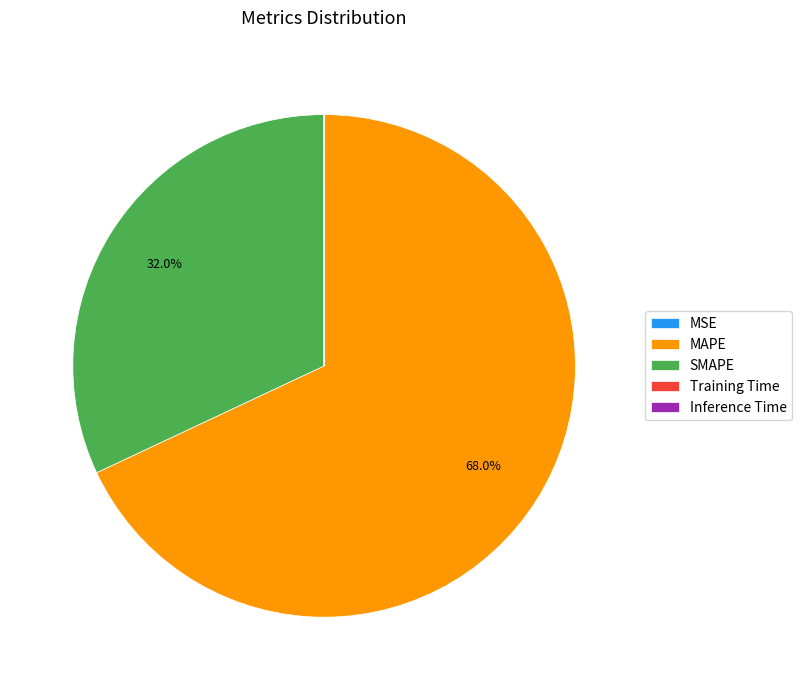

To the nearest percent, what portion does SMAPE represent?

32%